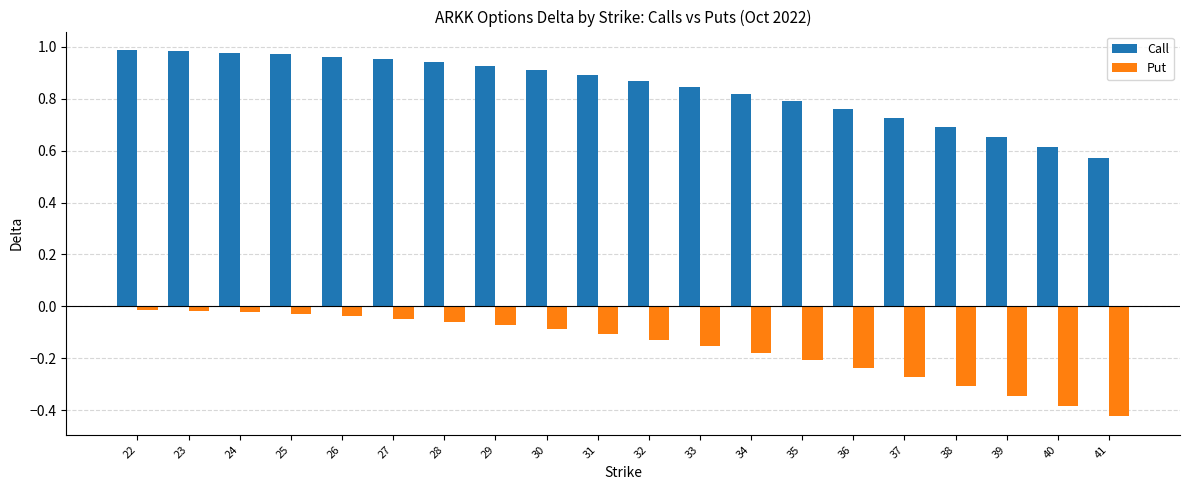

Which series changed the most between 23 and 38?

Call